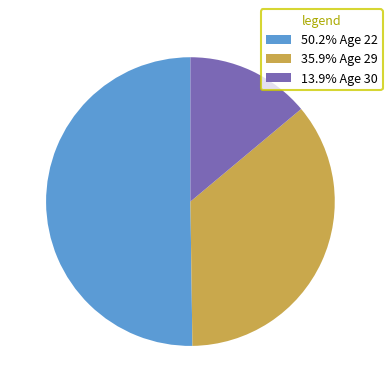

What is the ratio of the value at 13.9% Age 30 to the value at 50.2% Age 22?

0.3